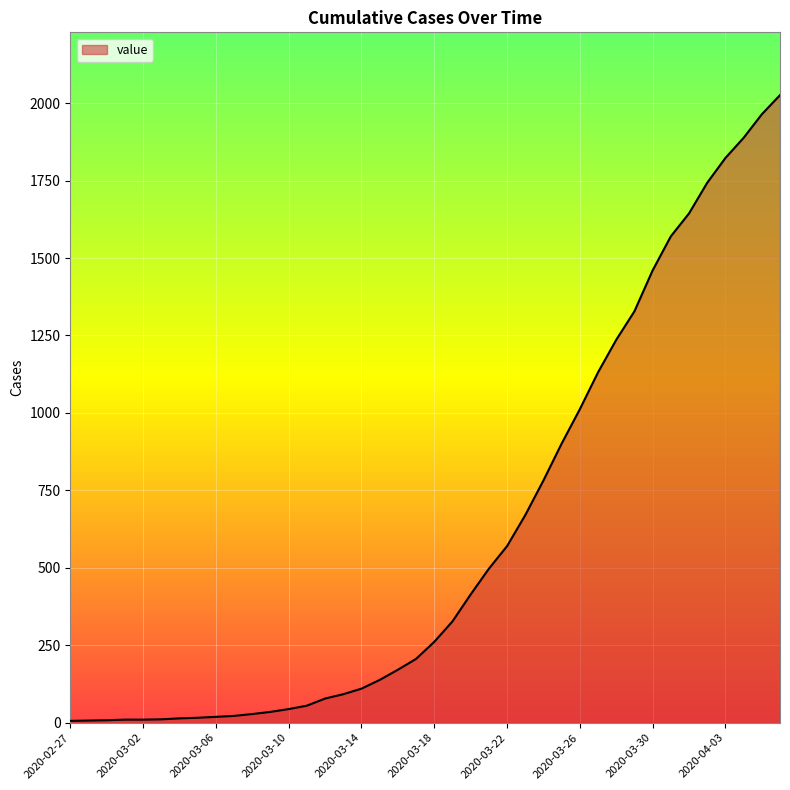

What is the greatest value displayed?

2026